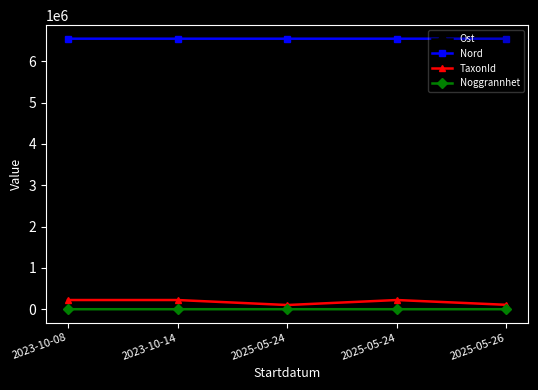

What are all the series names shown in the legend?

Ost, Nord, TaxonId, Noggrannhet